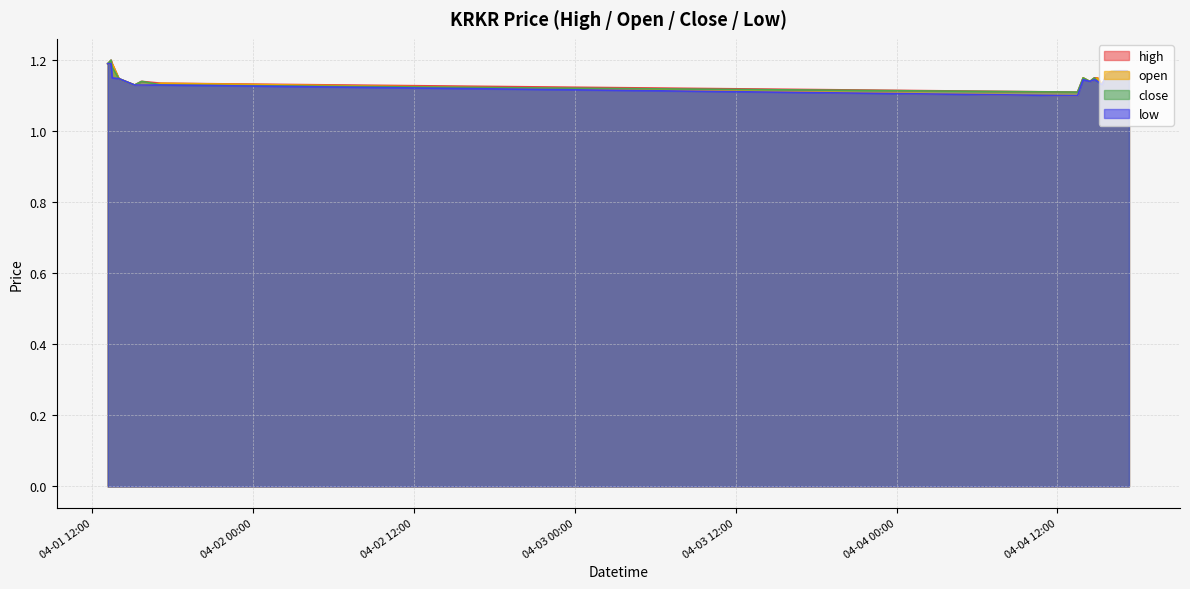

Which category has the highest value in the open series?

2022-04-01 13:10:00